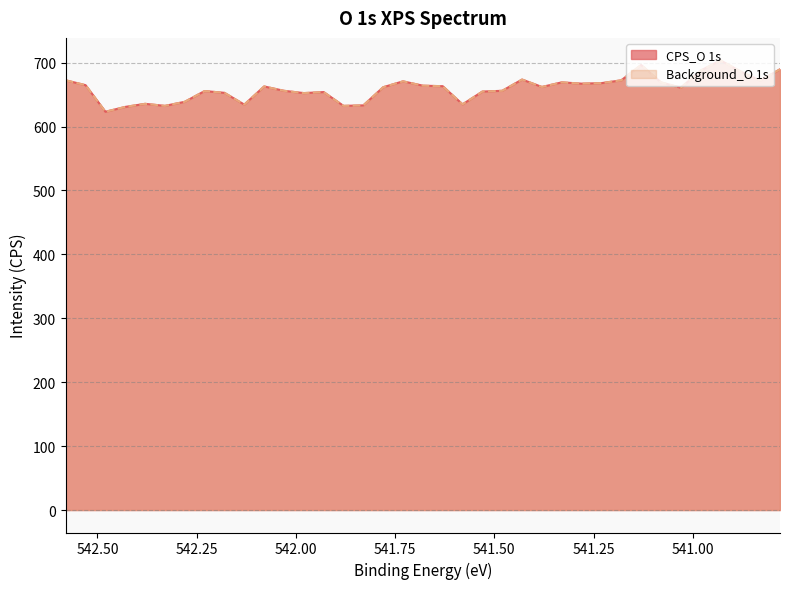

Which series has the widest spread of values?

CPS_O 1s